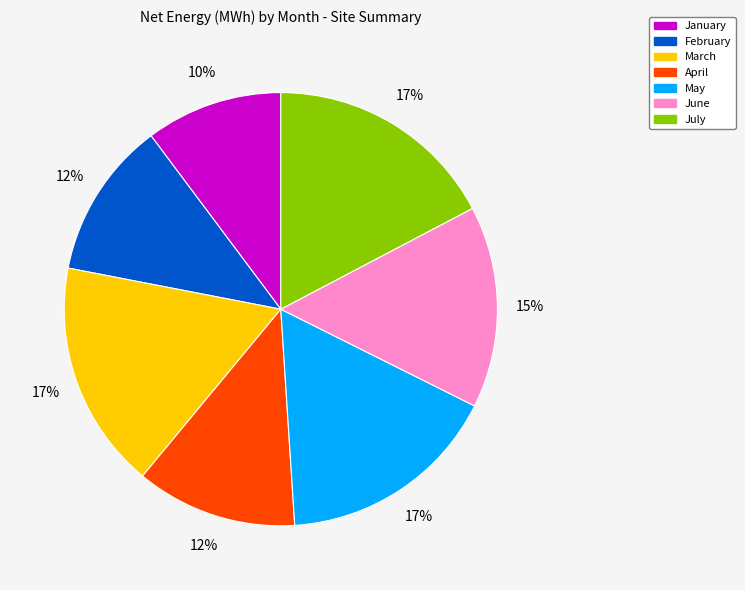

Approximately how many times larger is the value at March compared to July?

1.0